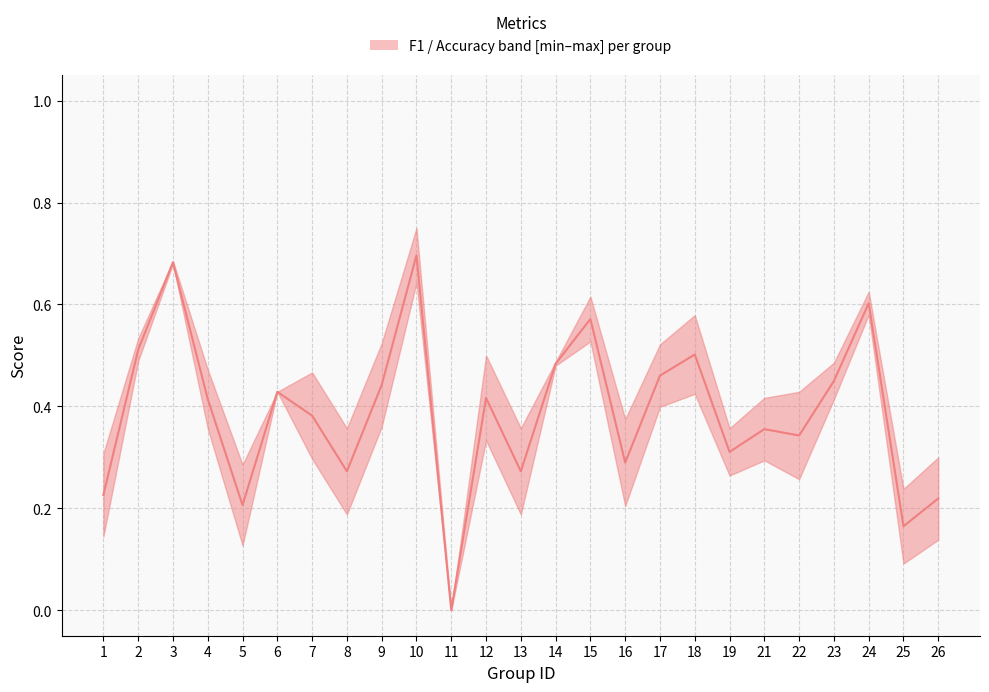

How many points are higher than both their immediate neighbors (excluding endpoints)?

8